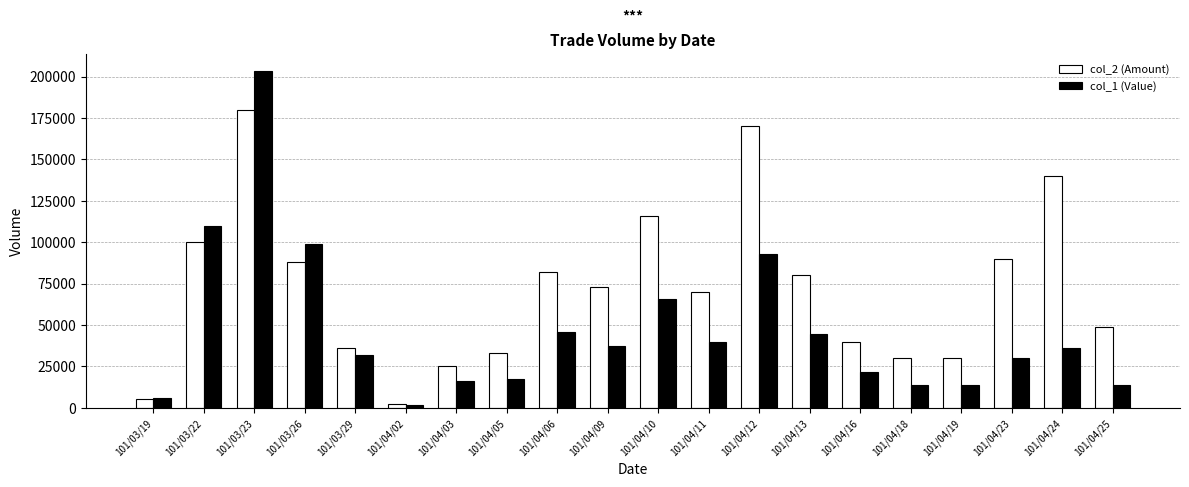

Which category has the highest value in the col_2 (Amount) series?

101/03/23